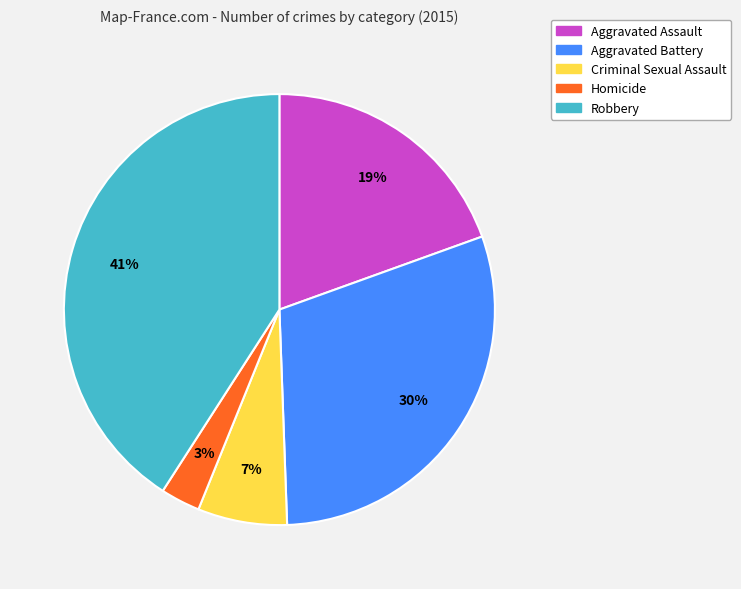

Is the sum of Aggravated Battery and Homicide greater than half?

No